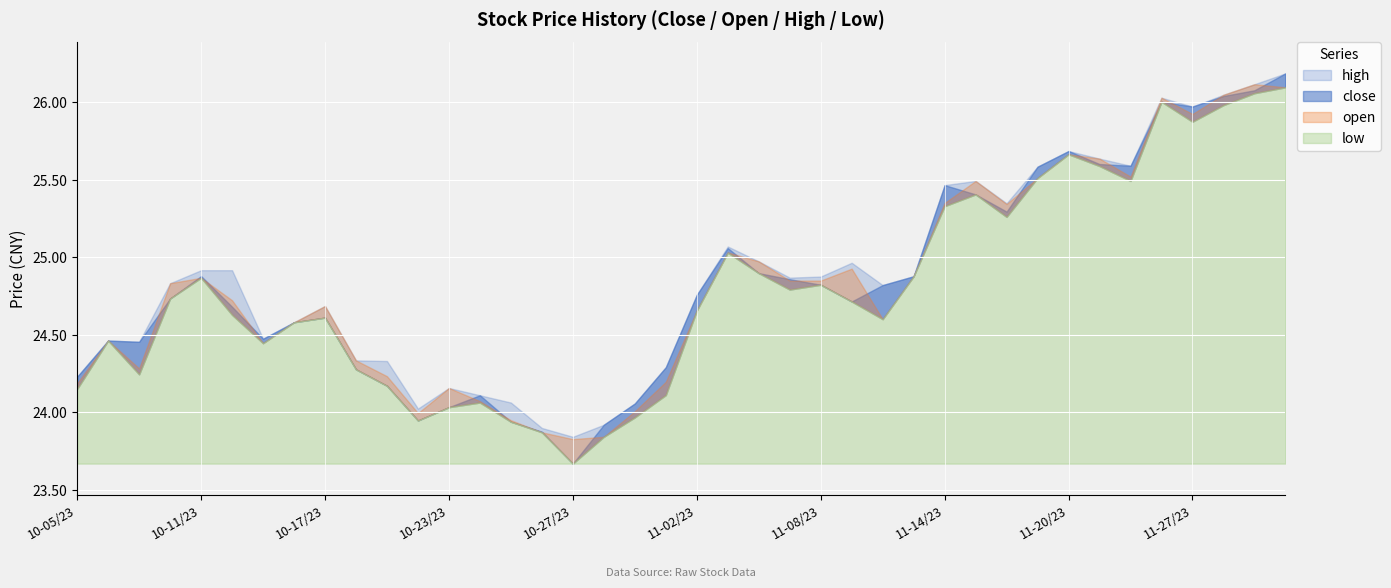

At which category does high reach its first local peak?

20231006